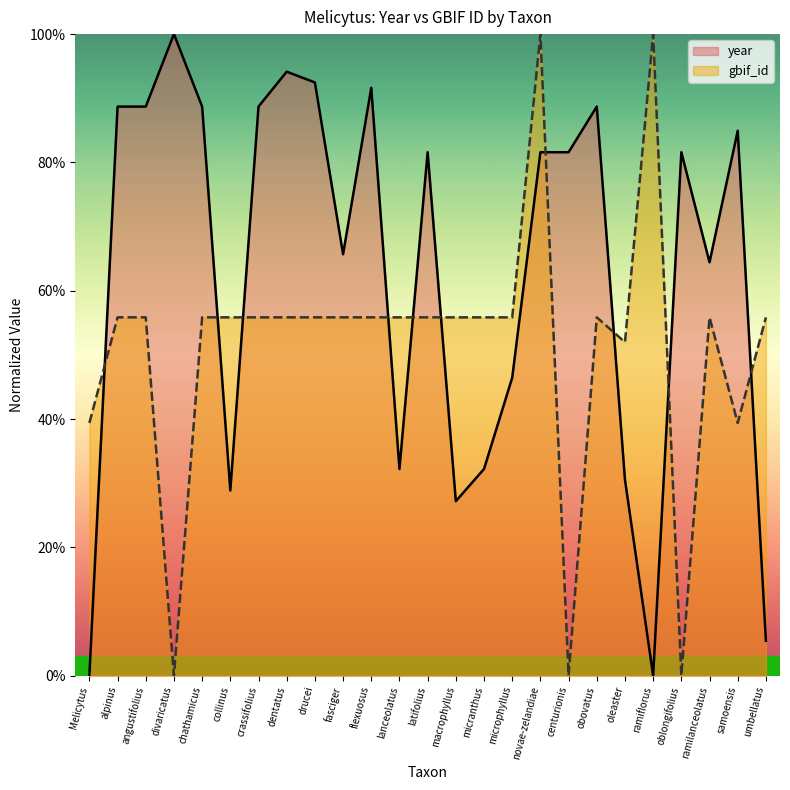

In year, how many points are lower than both neighbors (excluding endpoints)?

6